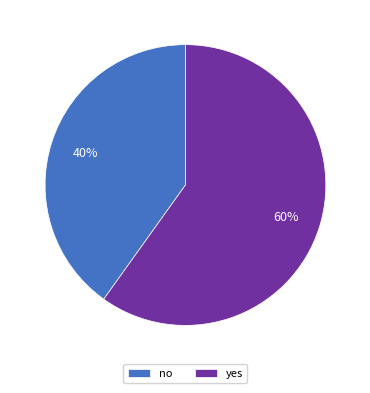

How many slices are in this pie chart?

2